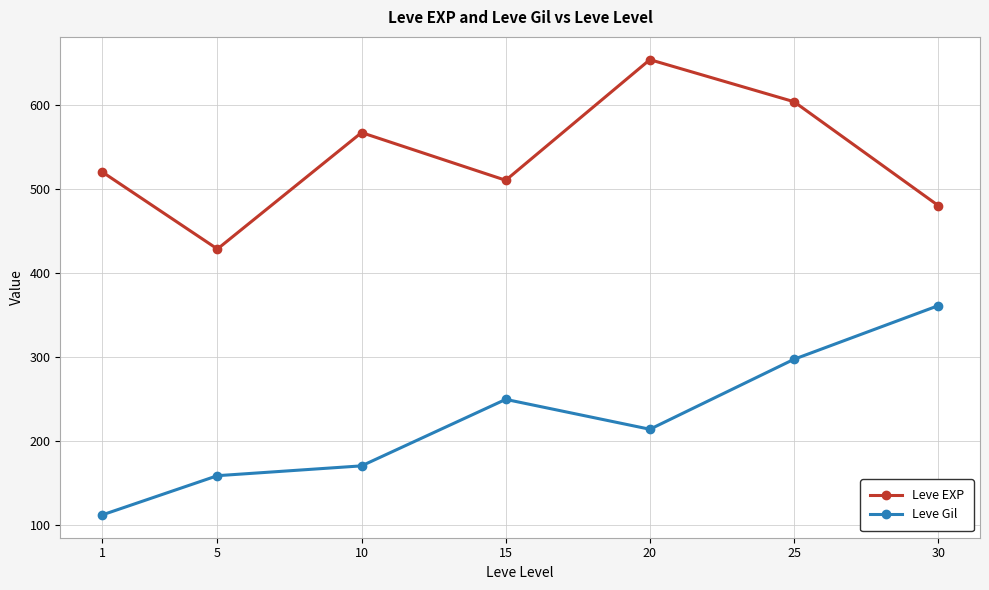

Rank the categories by Leve Gil value from lowest to highest.

1, 5, 10, 20, 15, 25, 30